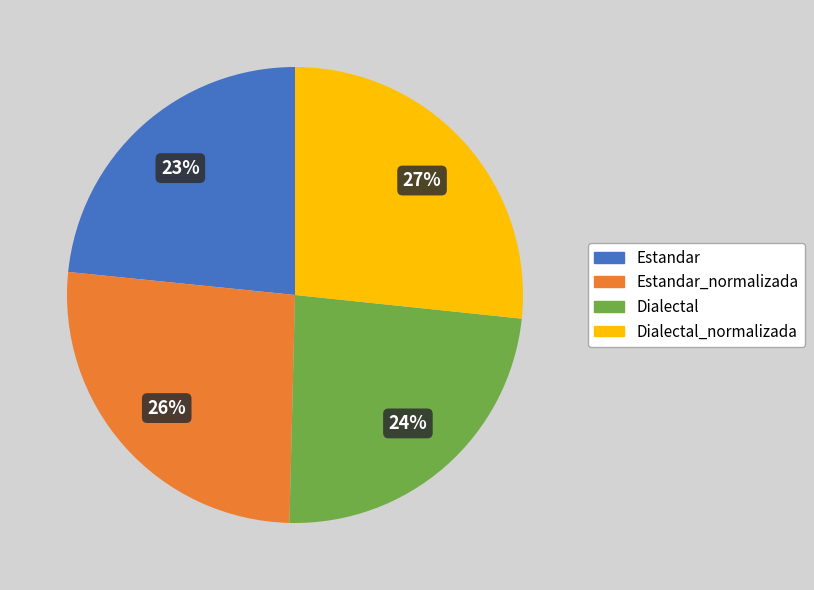

To the nearest percent, what is the average slice percentage?

25%